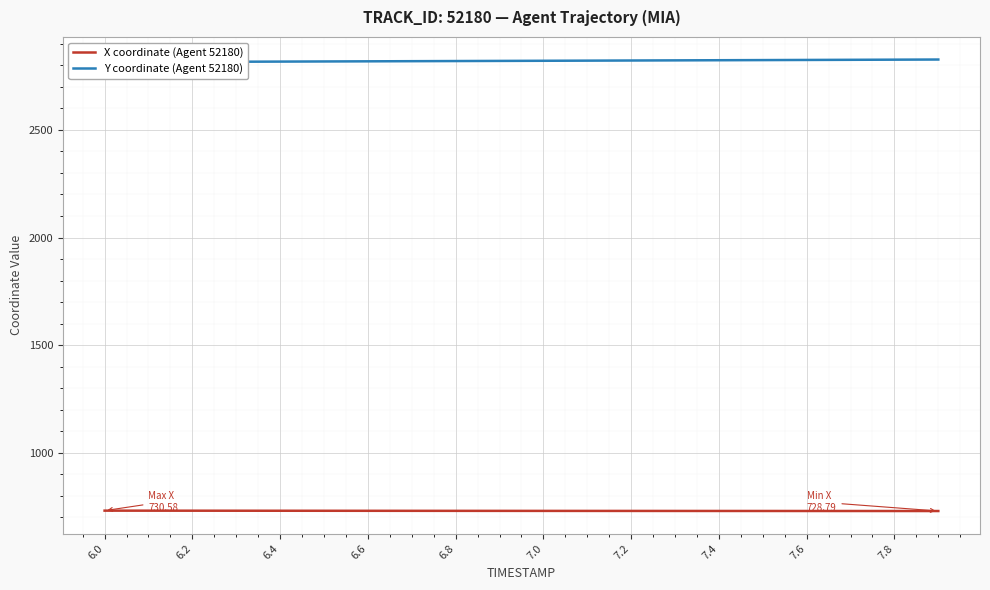

What is the highest value of the X coordinate (Agent 52180) series?

730.6